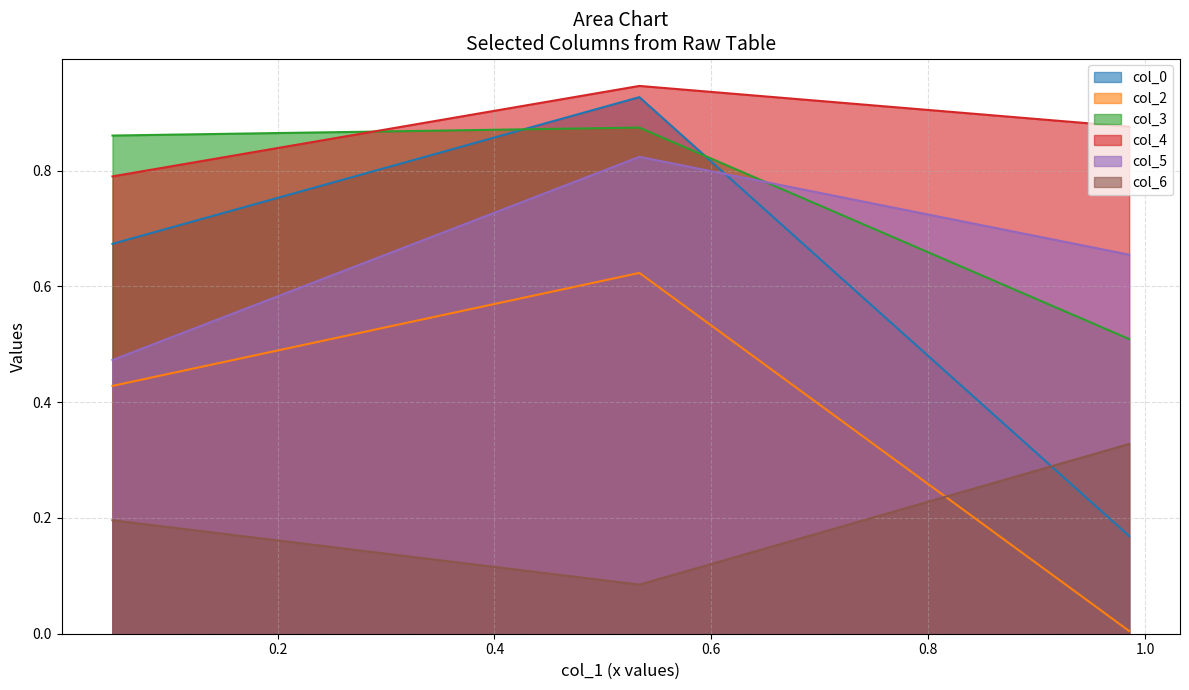

What are all the series names shown in the legend?

col_0, col_2, col_3, col_4, col_5, col_6